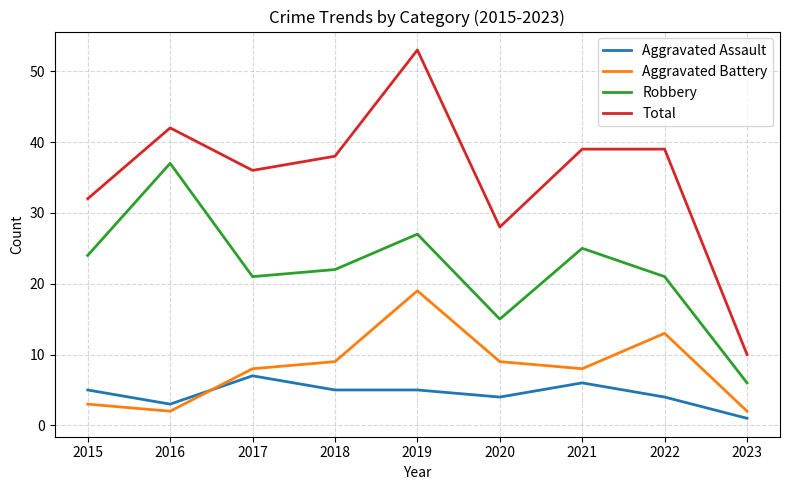

At which category is the sum across all series the highest?

2019